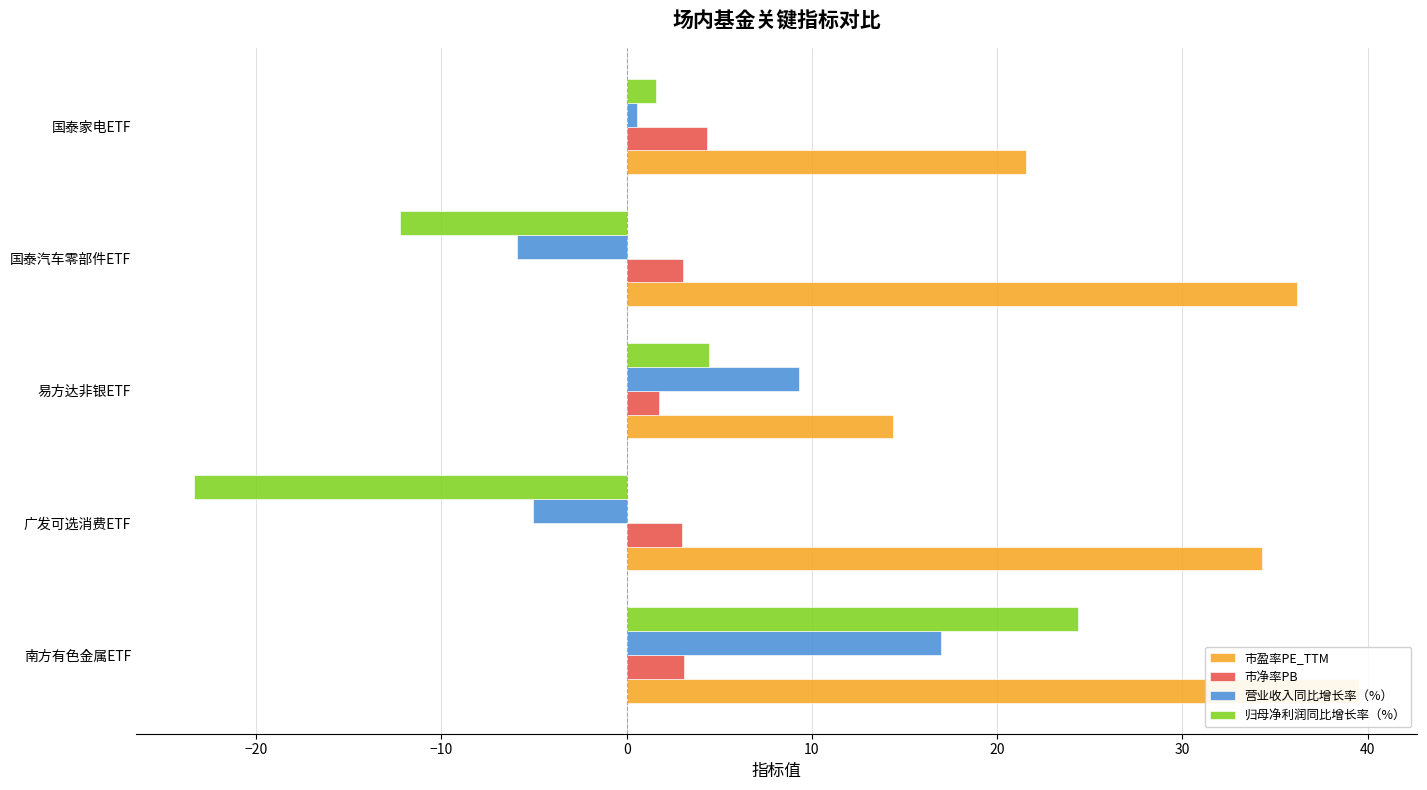

Which series has the largest total across all categories?

市盈率PE_TTM